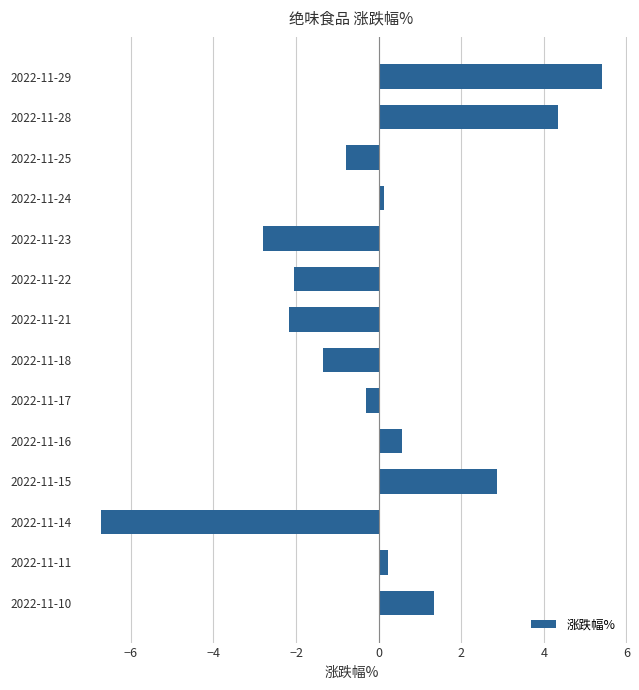

What is the difference between the second highest and second lowest values?

7.2